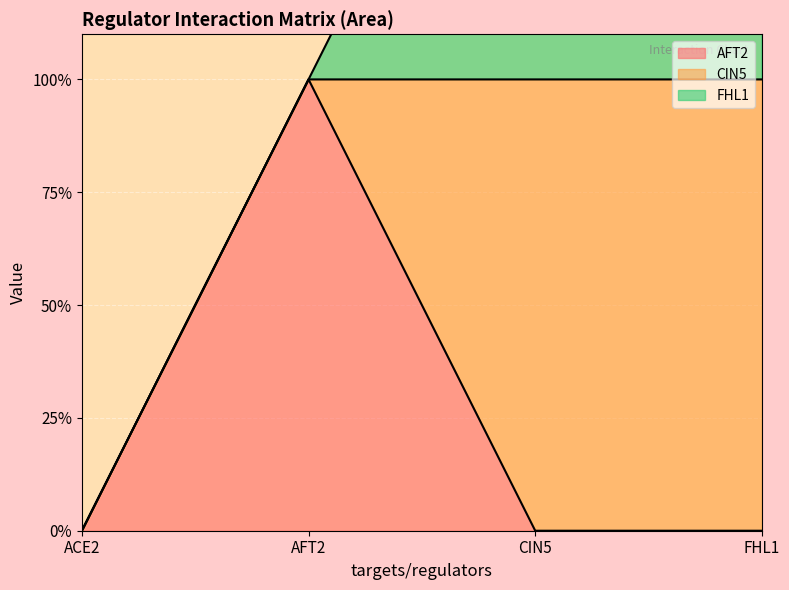

True or false: AFT2 and FHL1 intersect in this chart.

True